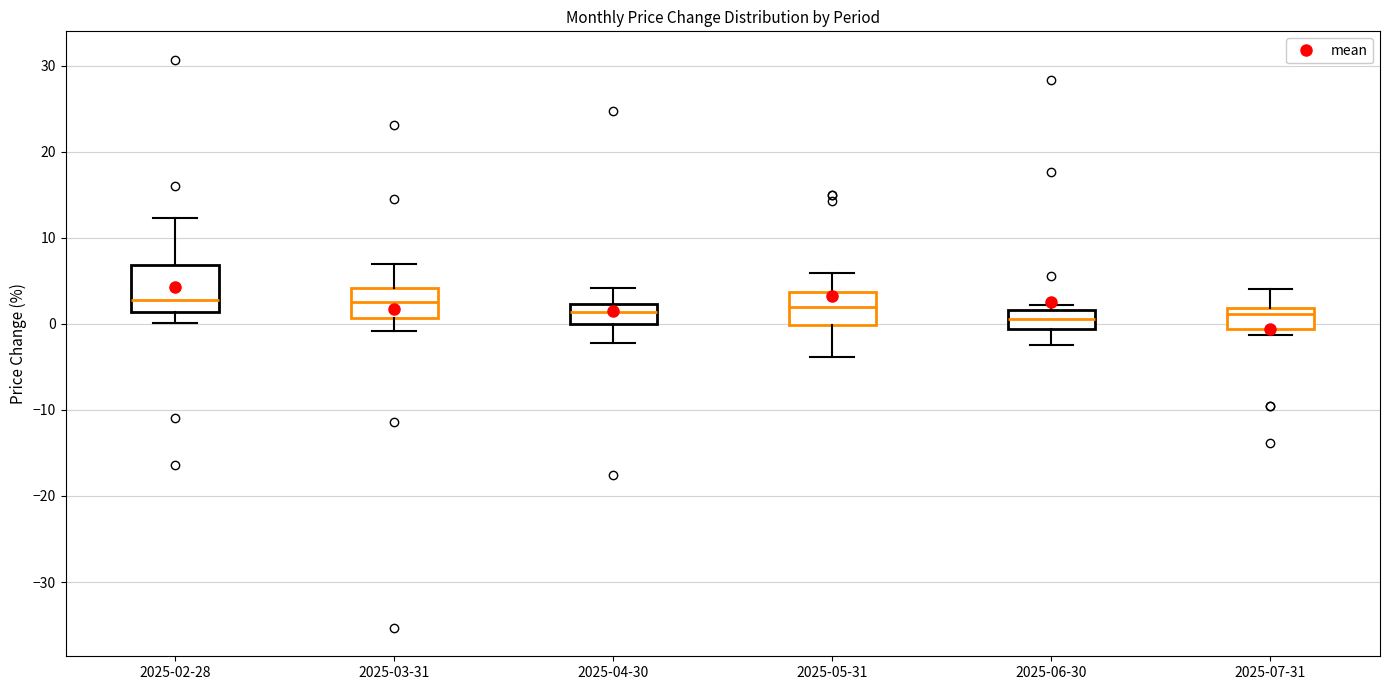

Where is the upper edge of the box for 2025-04-30 on the y-axis? The values are not printed on the chart, so give them approximately, as read against the axis.

2